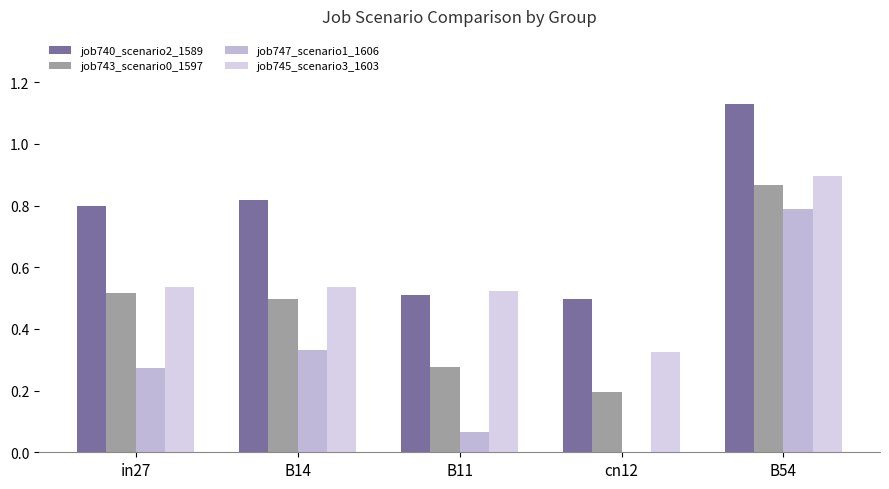

What is the total value across all series at B14?

2.2